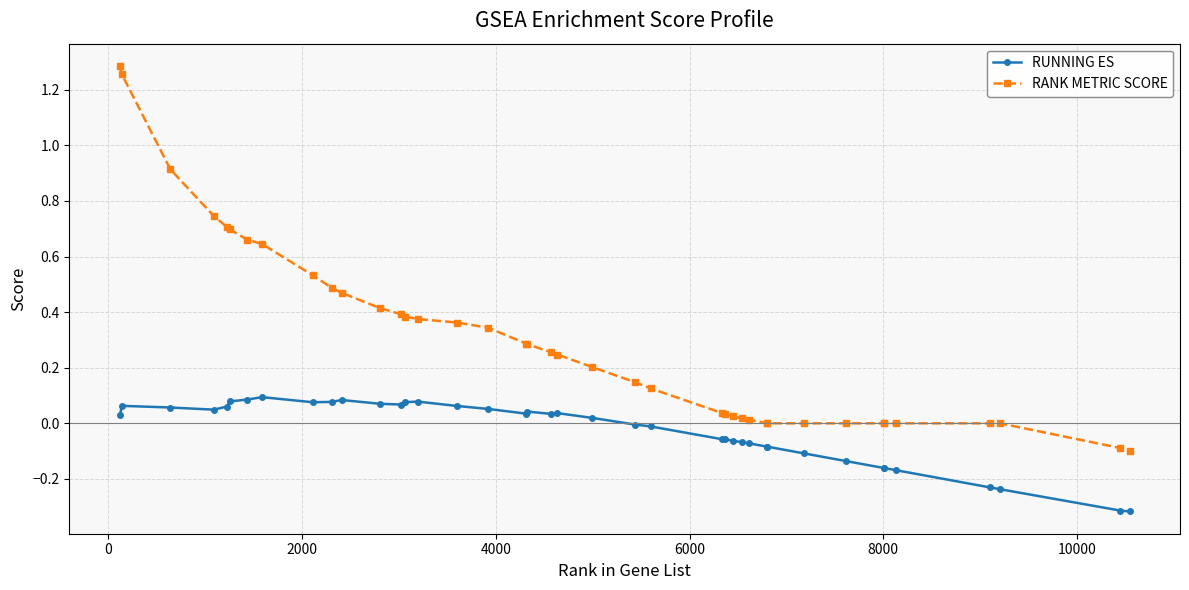

True or false: RUNNING ES has more than 1 interior local peaks.

True